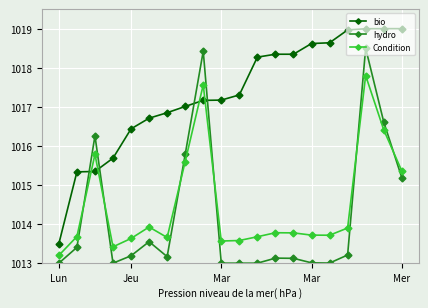

After their last crossing, which series has the higher values: Condition or hydro?

Condition